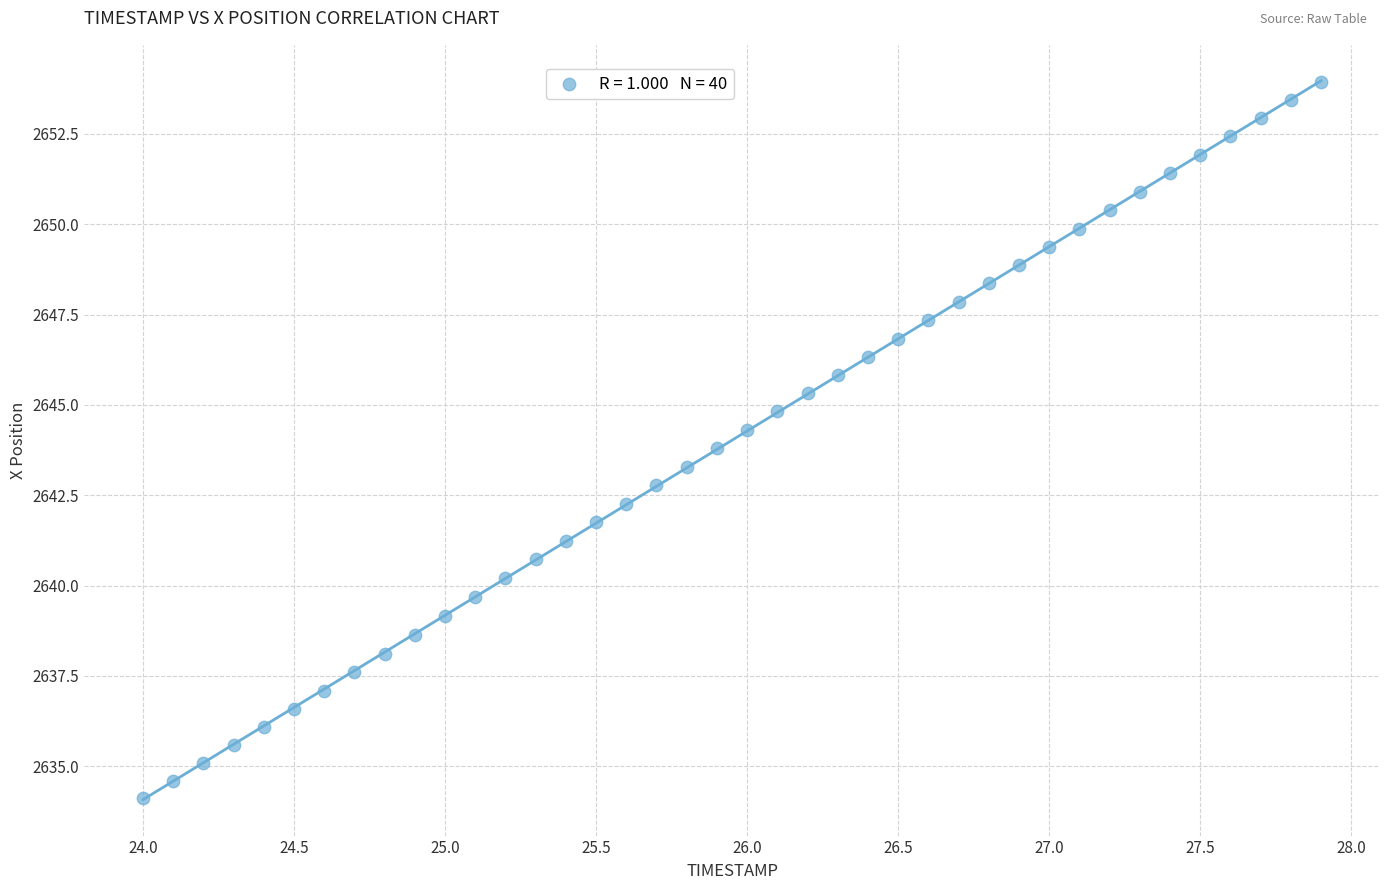

What is the range of X values (max minus min)?

3.9